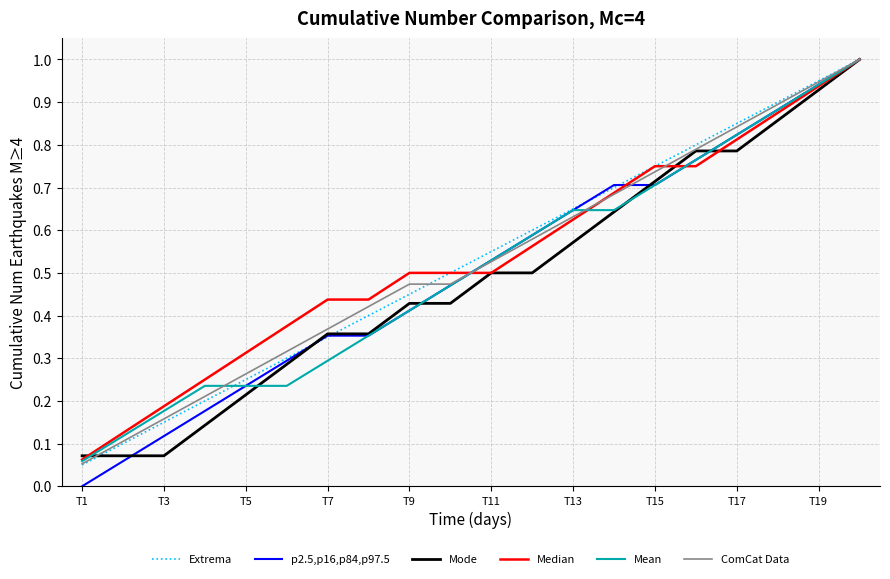

Which series has the widest spread of values?

p2.5,p16,p84,p97.5